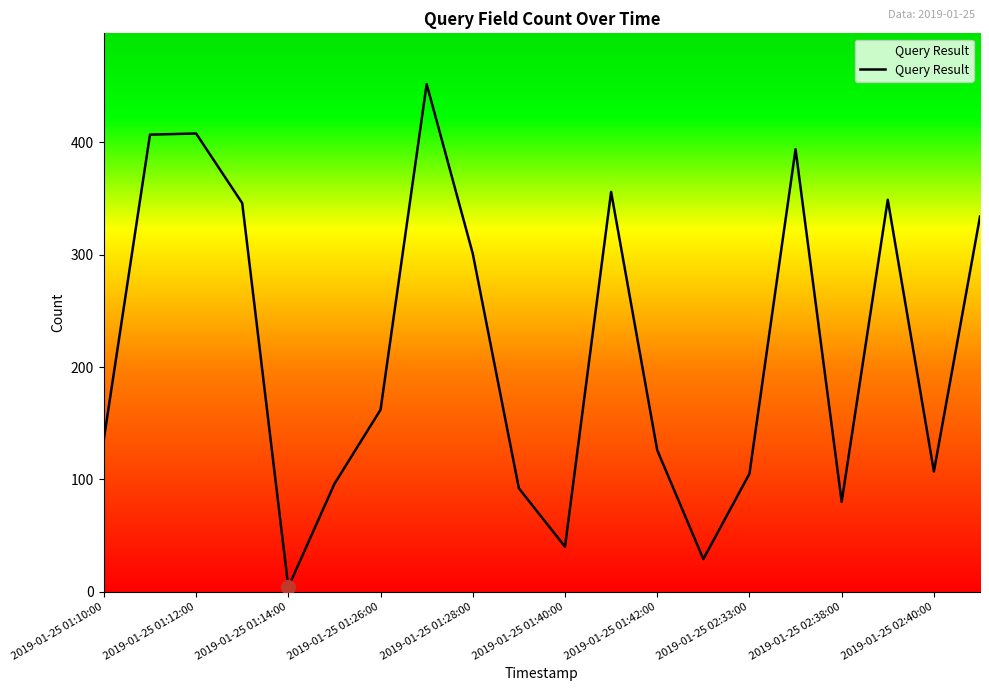

Does the chart display data point markers on the line(s)?

No